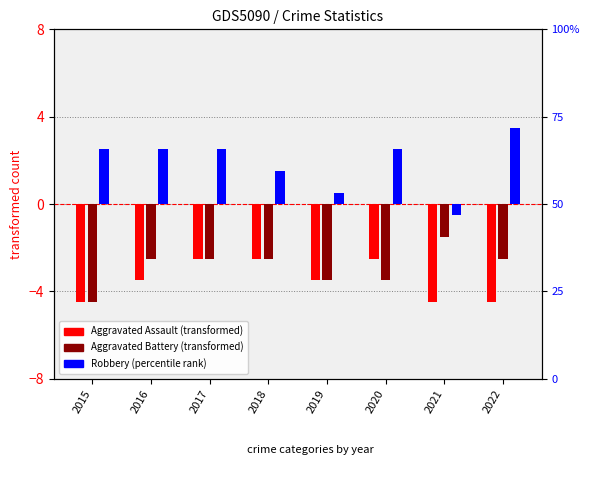

What is the difference between the second highest and second lowest values in the Aggravated Assault series?

2.0